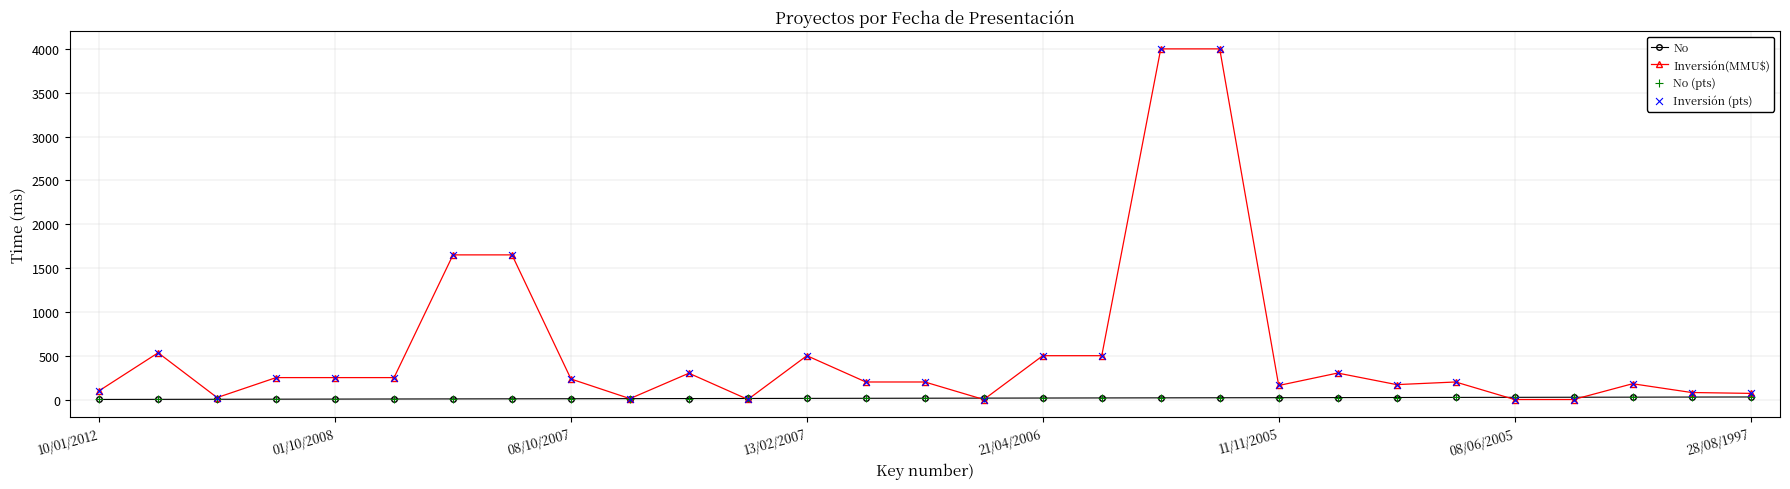

Which series has the widest spread of values?

Inversión(MMU$)